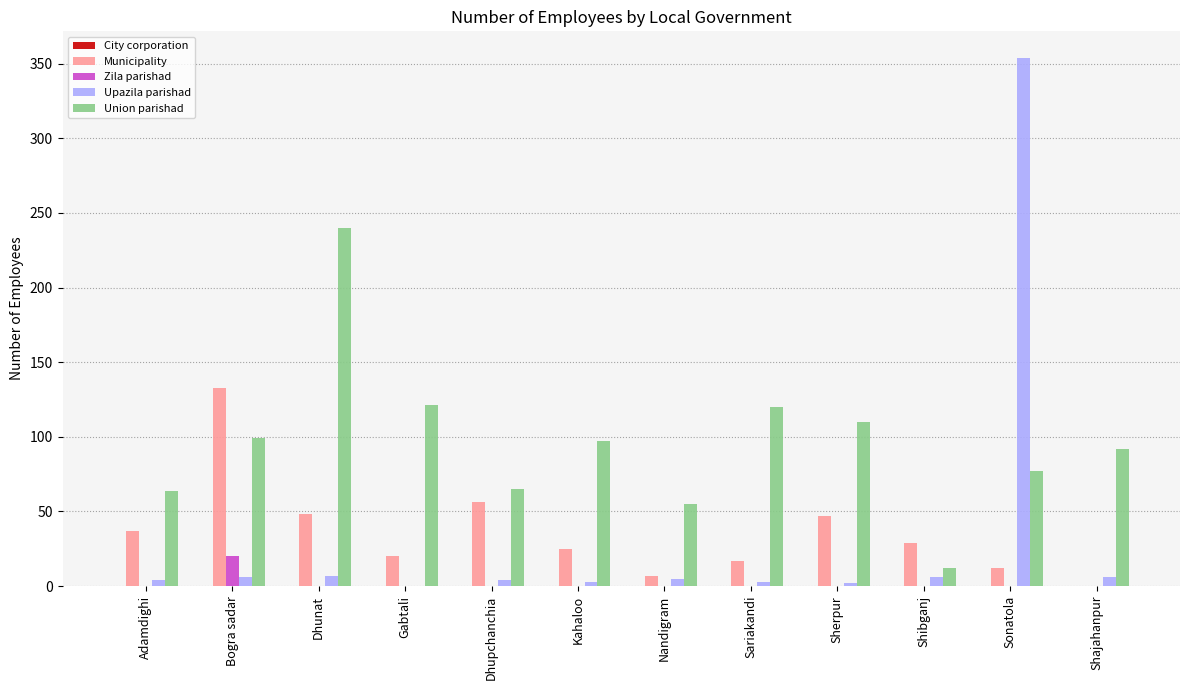

What is the maximum value shown in the chart?

354